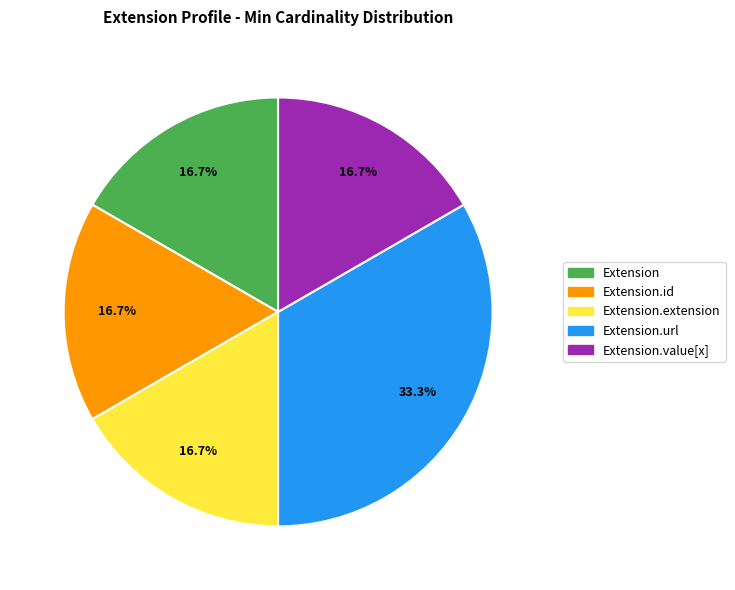

Does any single category account for the majority?

No